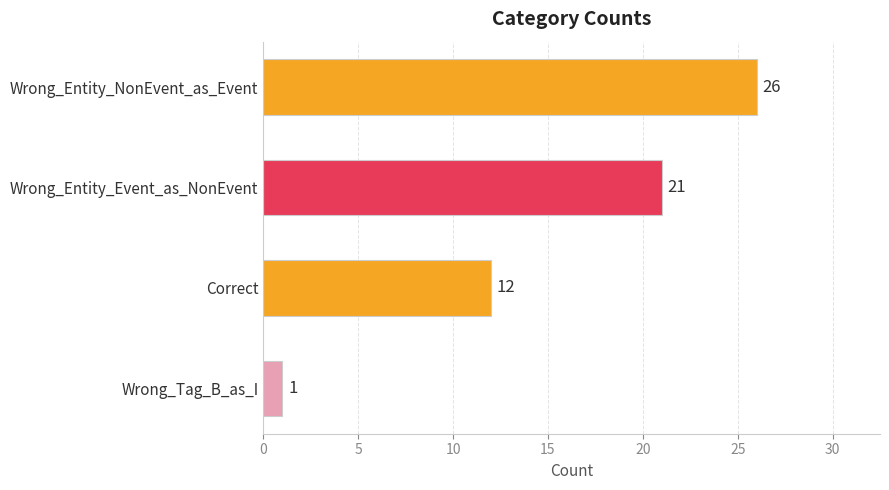

True or false: the data shows 26 at Wrong_Entity_NonEvent_as_Event.

True